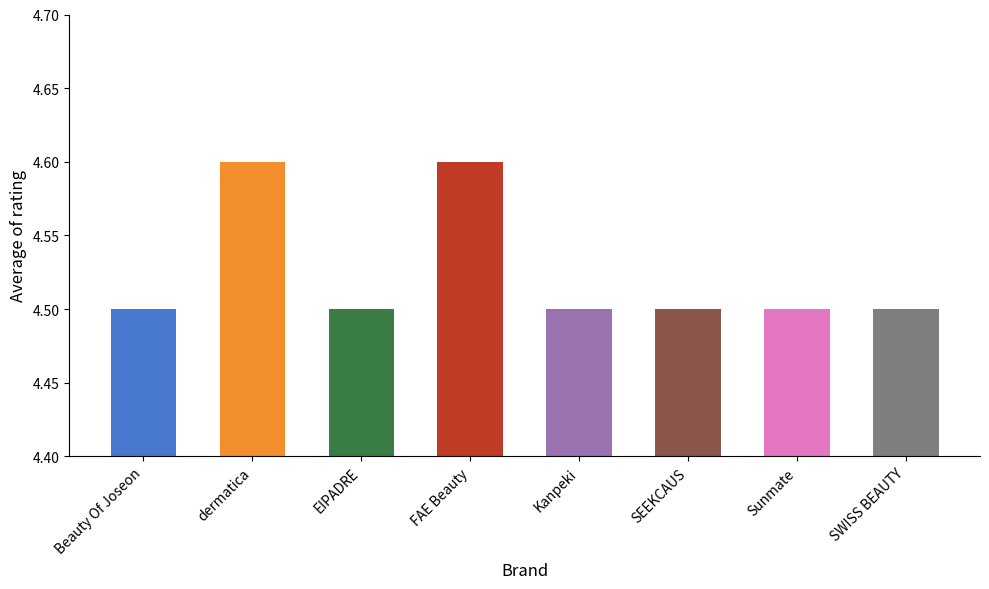

At which category does the chart reach its peak across all series?

dermatica